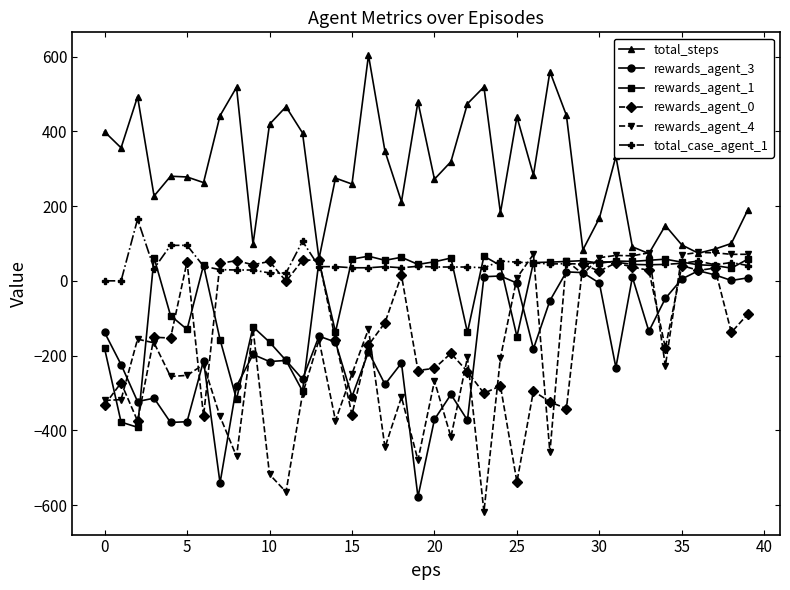

What is the minimum value for rewards_agent_3?

-578